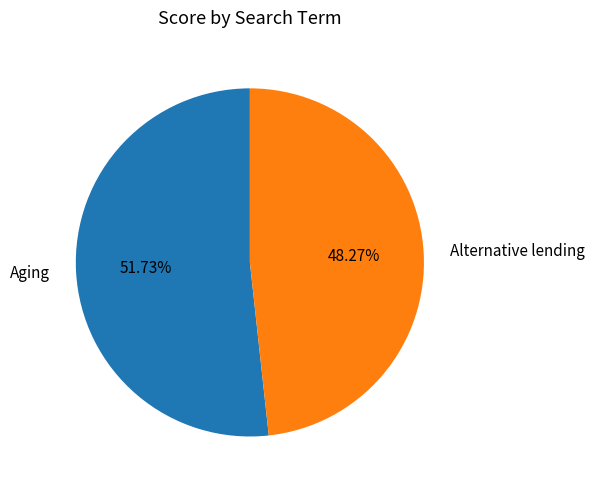

How much of the chart is everything except Aging?

48.3%